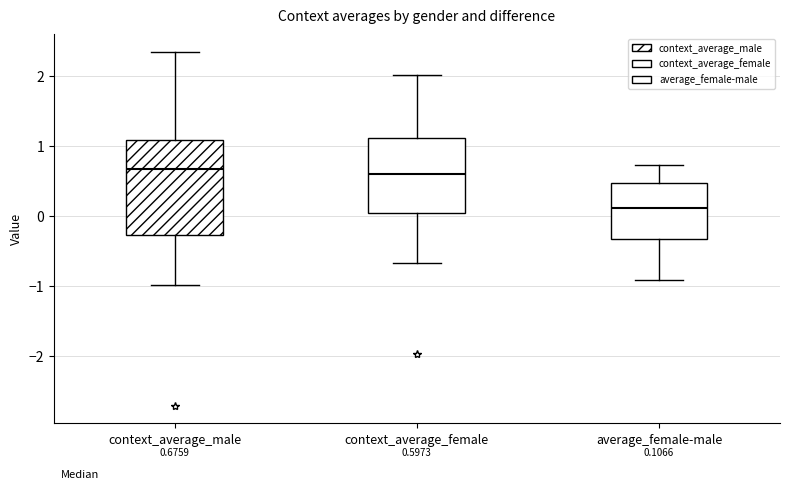

Which box's median line is the lowest?

average_female-male